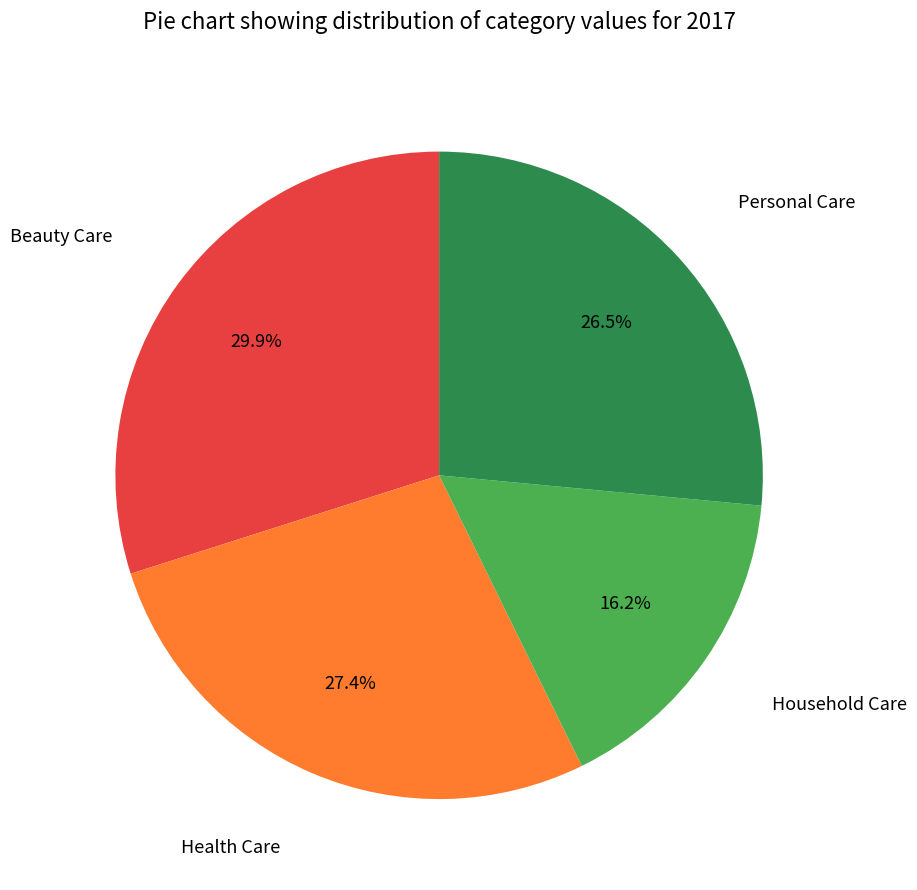

To the nearest percent, what is the average slice percentage?

25%